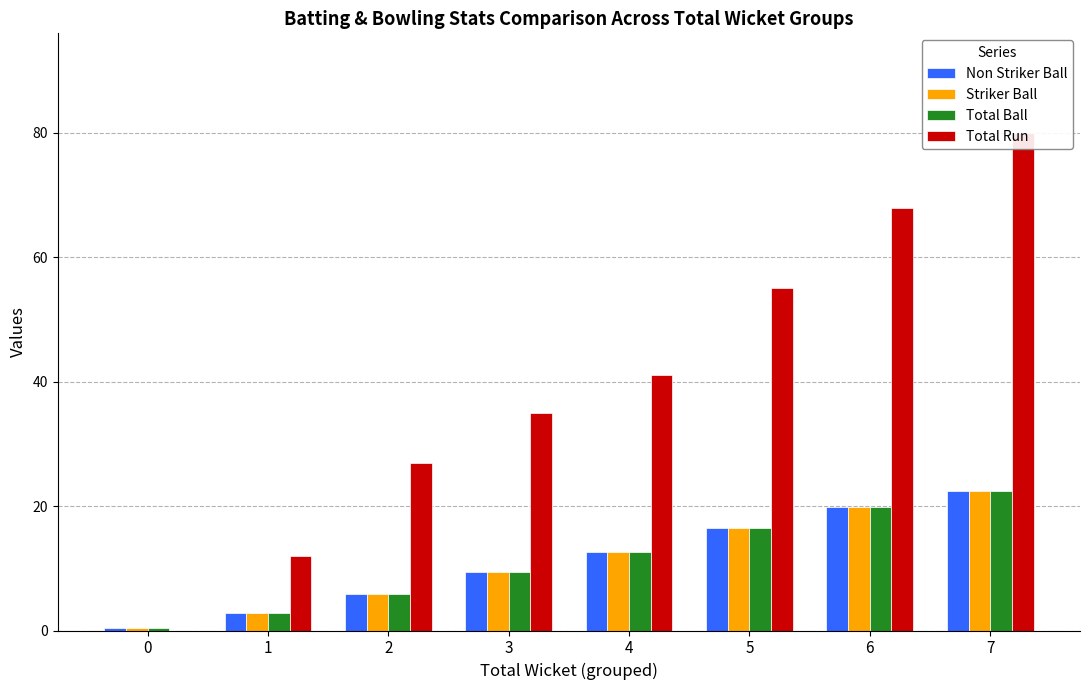

At 3, list the series in order from largest to smallest.

Total Run, Non Striker Ball, Striker Ball, Total Ball